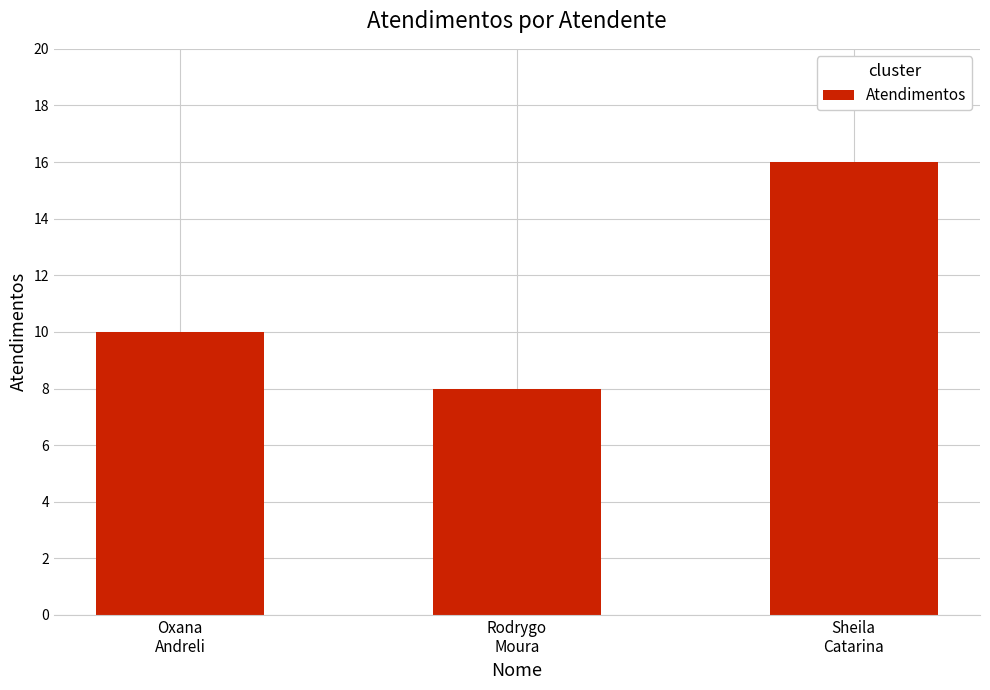

What is the difference between the values at Sheila
Catarina and Oxana
Andreli?

6